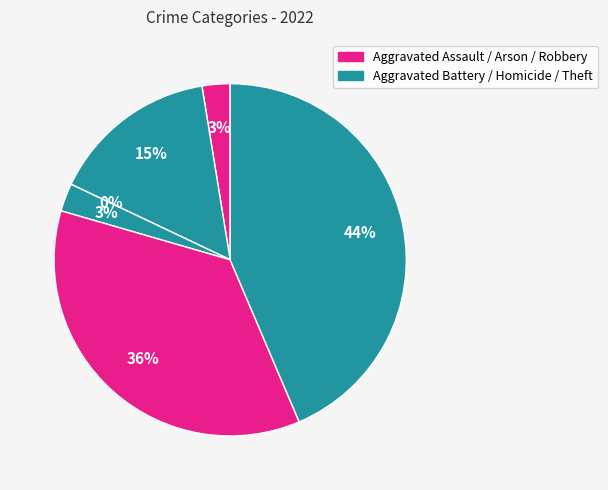

To the nearest percent, what is the average slice percentage?

17%